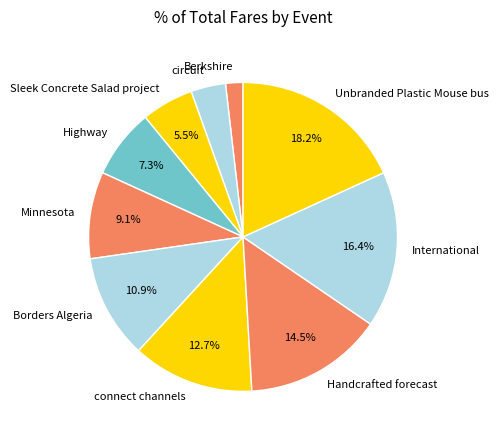

What percentage do connect channels and Borders Algeria together represent?

23.6%